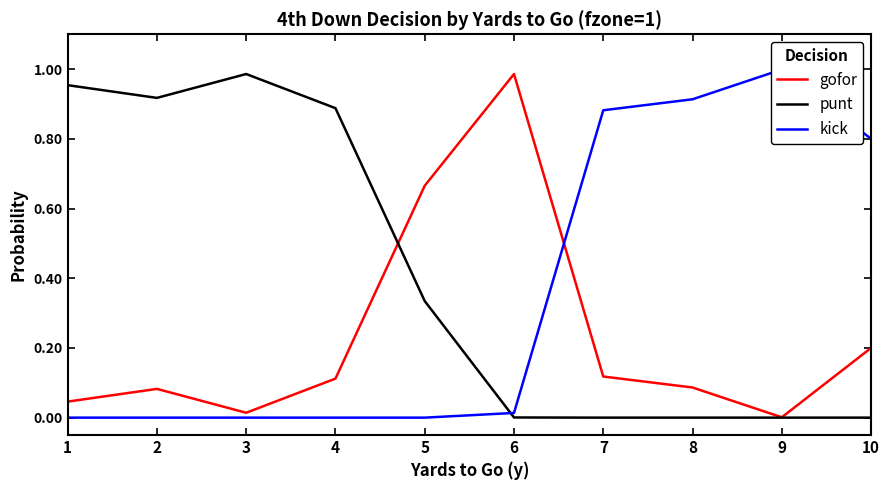

The punt series shows 1.0 at 1. True or false?

True